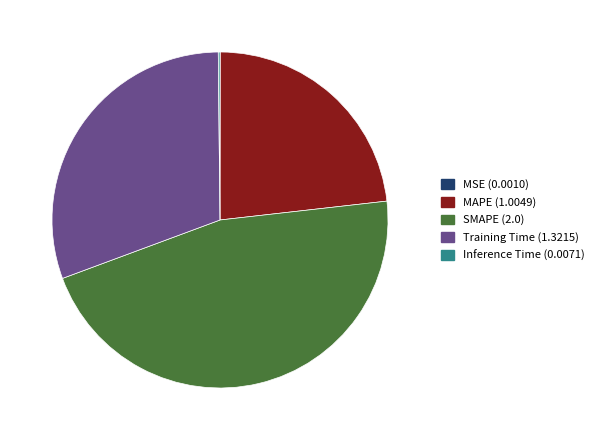

Approximately how many times larger is the value at SMAPE compared to Training Time?

1.5